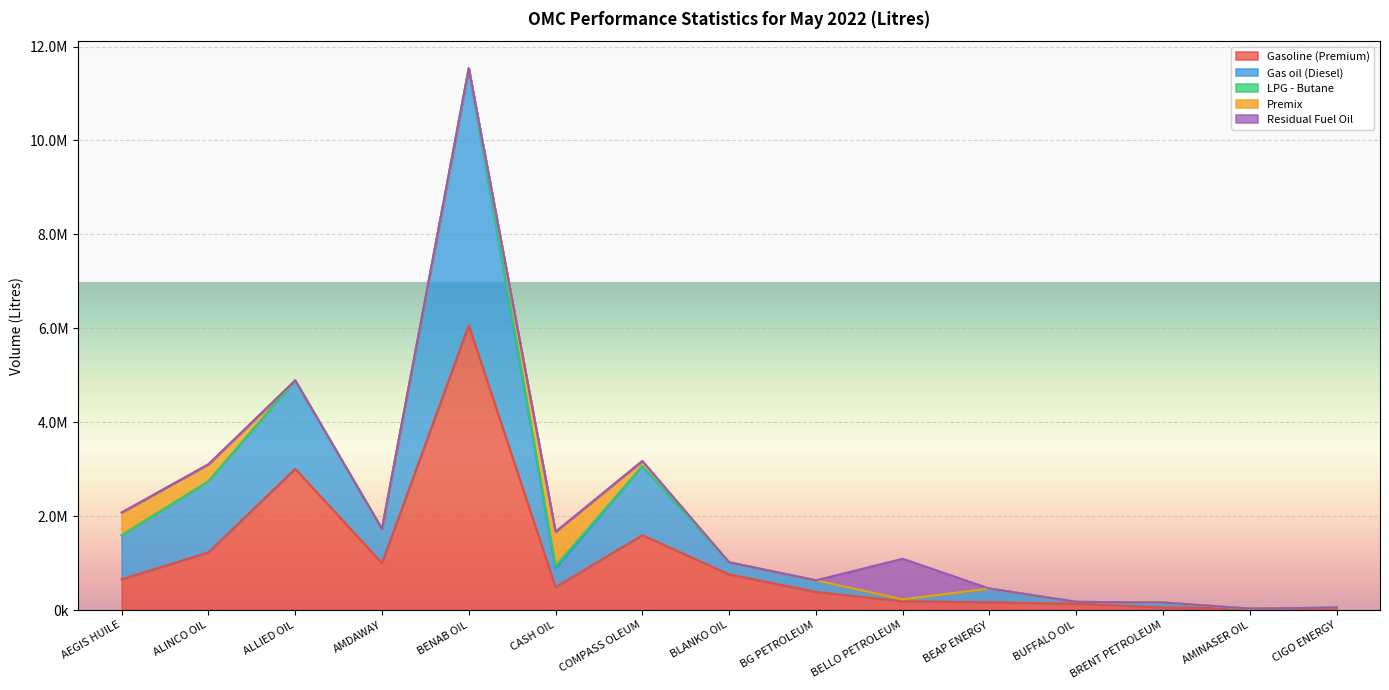

Is the value of Gas oil (Diesel) at BENAB OIL greater than the value of LPG - Butane at BG PETROLEUM?

Yes